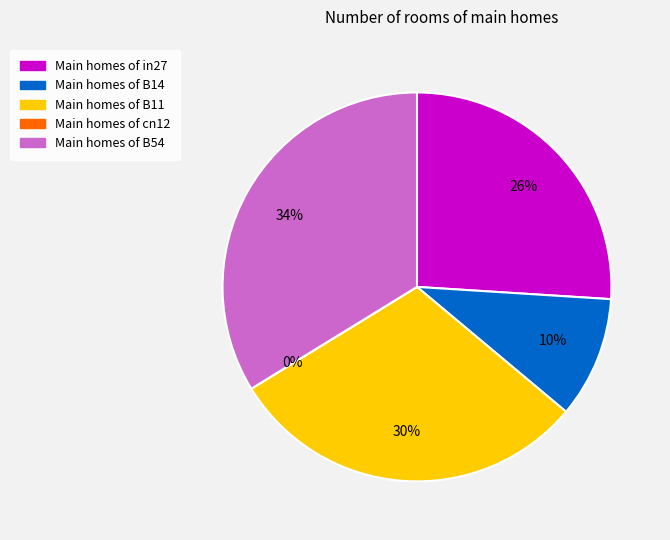

Count the number of slices in the pie.

5